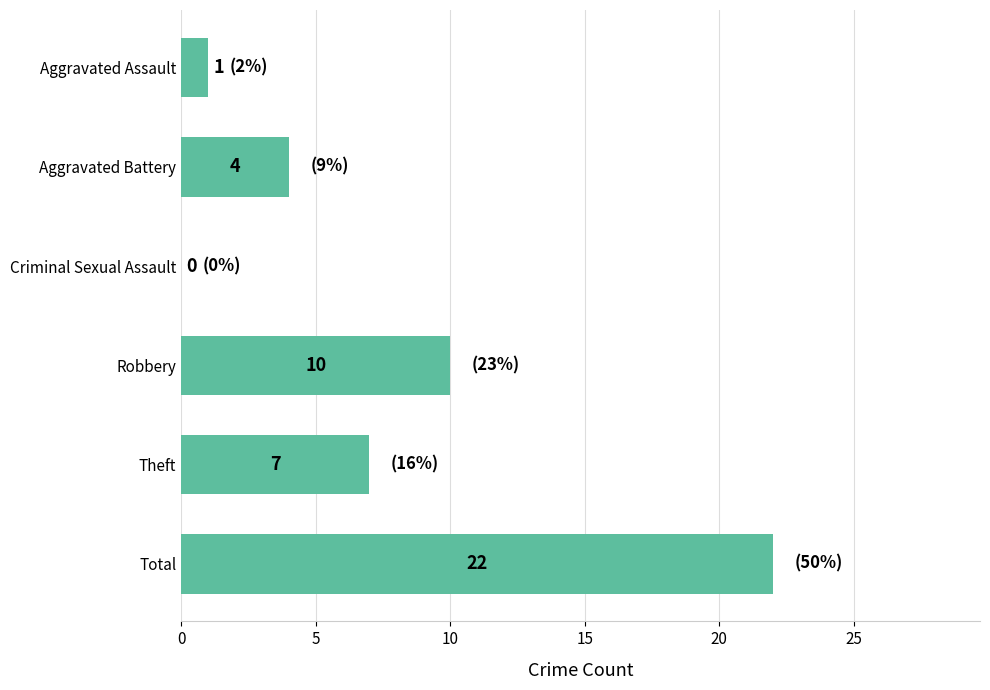

At which category does the chart reach its peak across all series?

Total